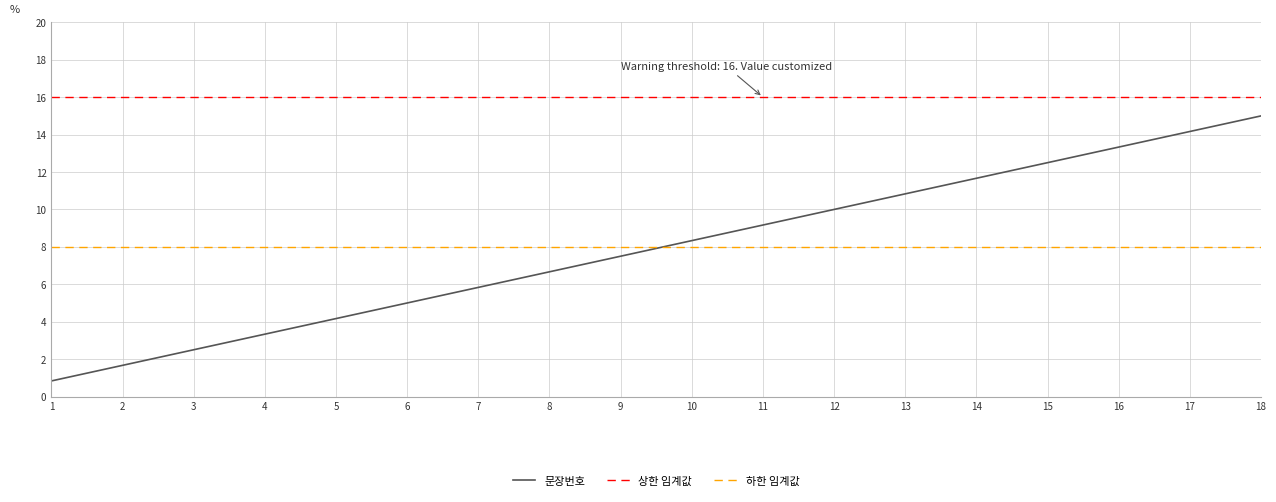

The value at 17 is 21.4. True or false?

False